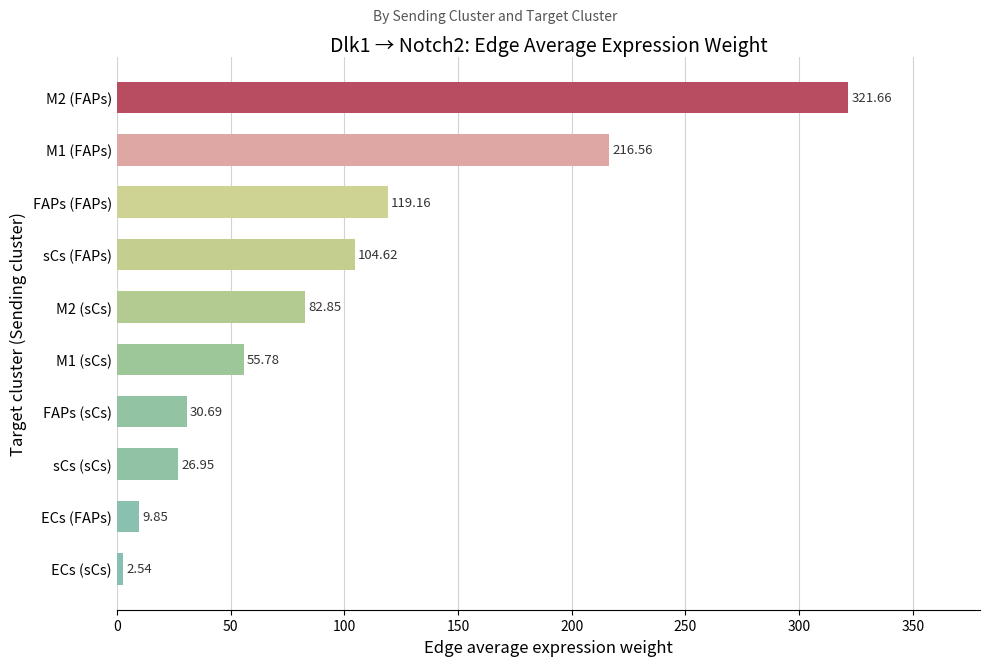

List the labels in order of value, largest first.

M2 (FAPs), M1 (FAPs), FAPs (FAPs), sCs (FAPs), M2 (sCs), M1 (sCs), FAPs (sCs), sCs (sCs), ECs (FAPs), ECs (sCs)